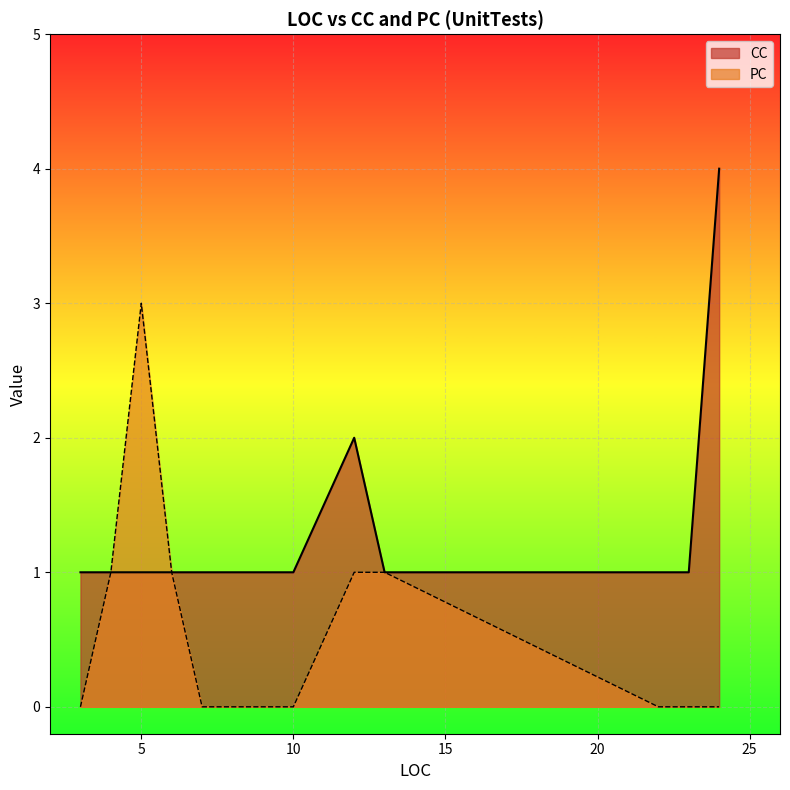

True or false: PC and CC intersect in this chart.

False